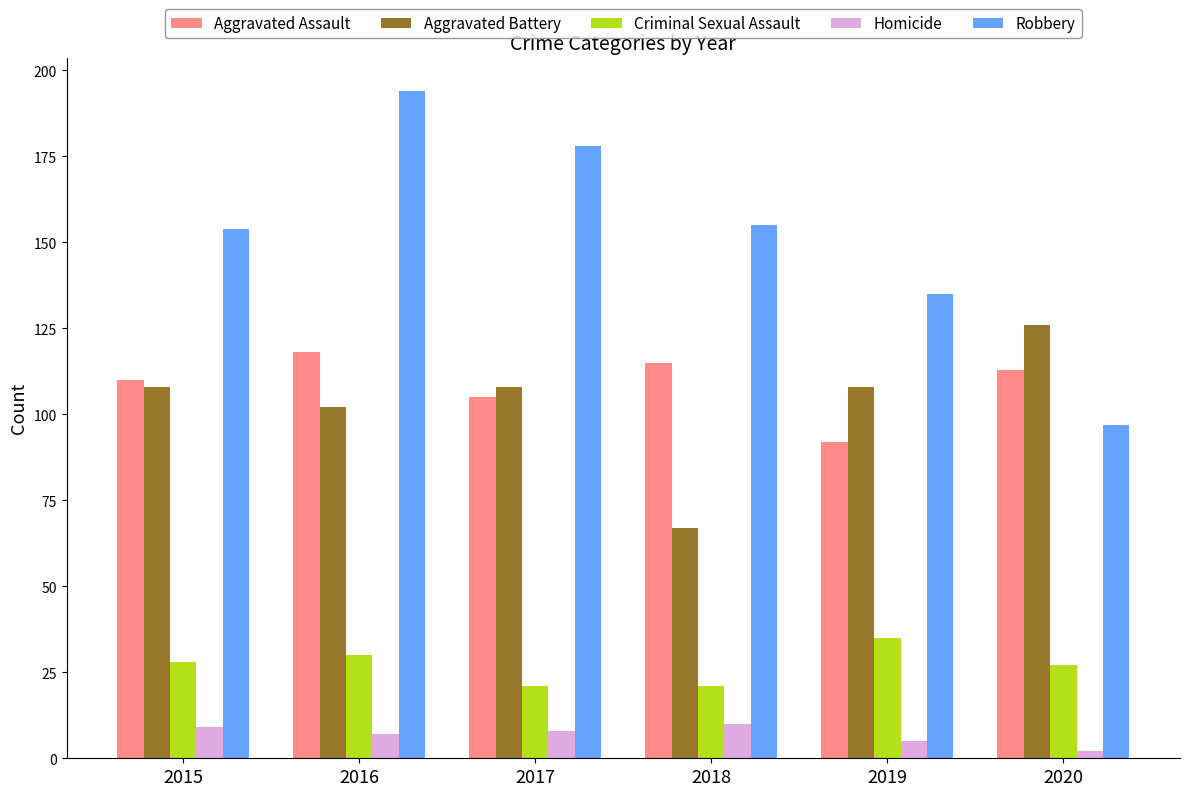

How many Criminal Sexual Assault values are between 21 and 30?

5